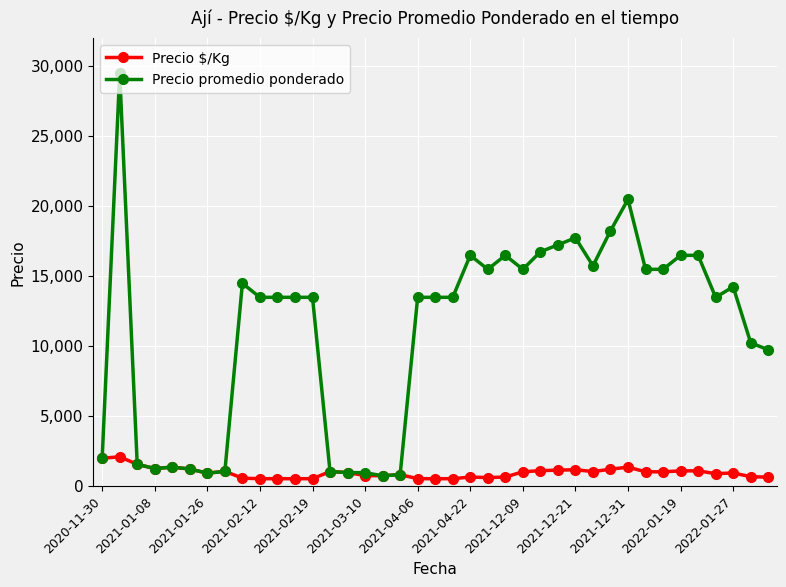

True or false: Precio promedio ponderado has more than 2 interior local peaks.

True